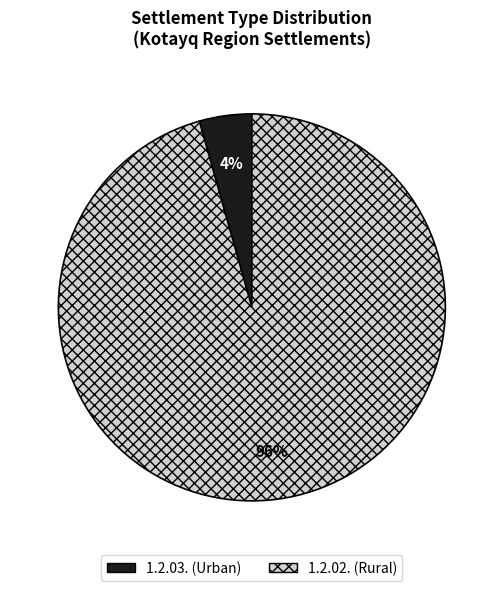

Is 1.2.03. the majority of the pie?

No